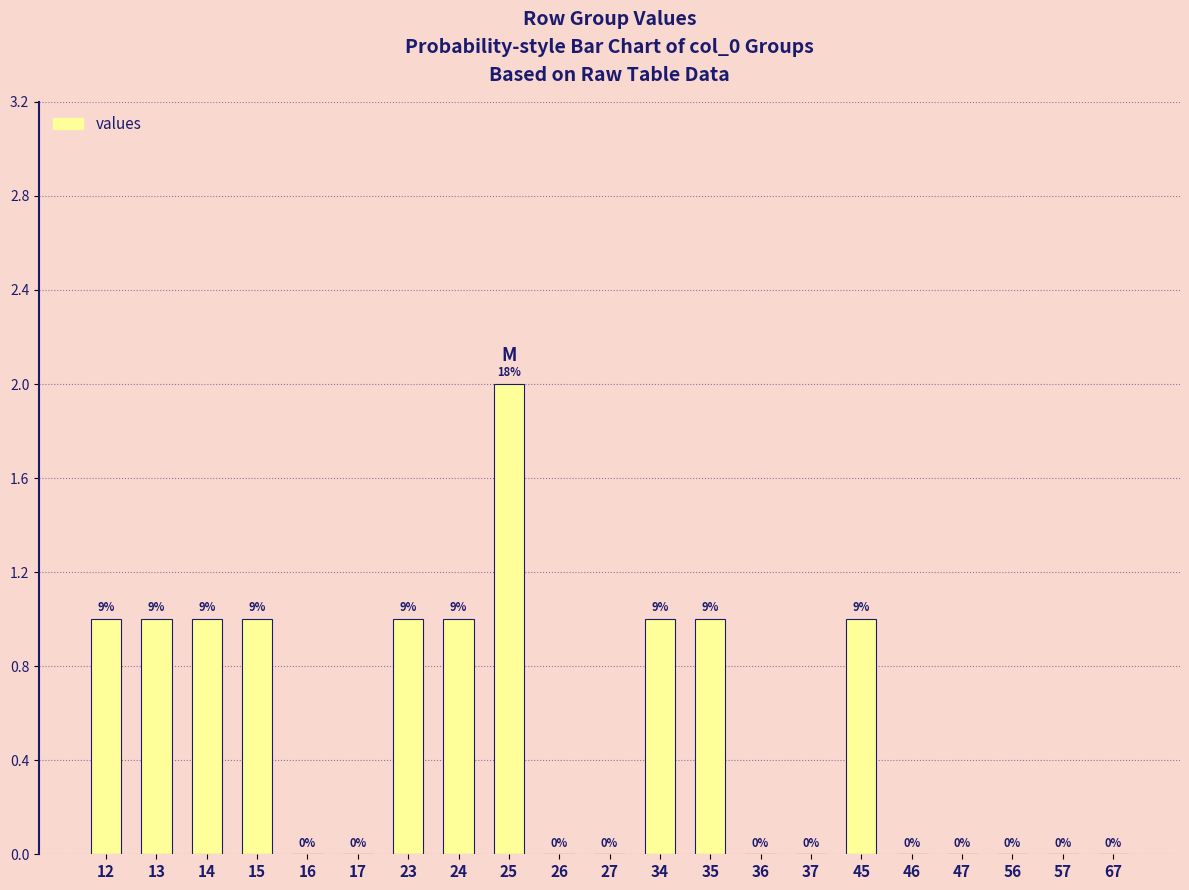

How many values are above zero?

10